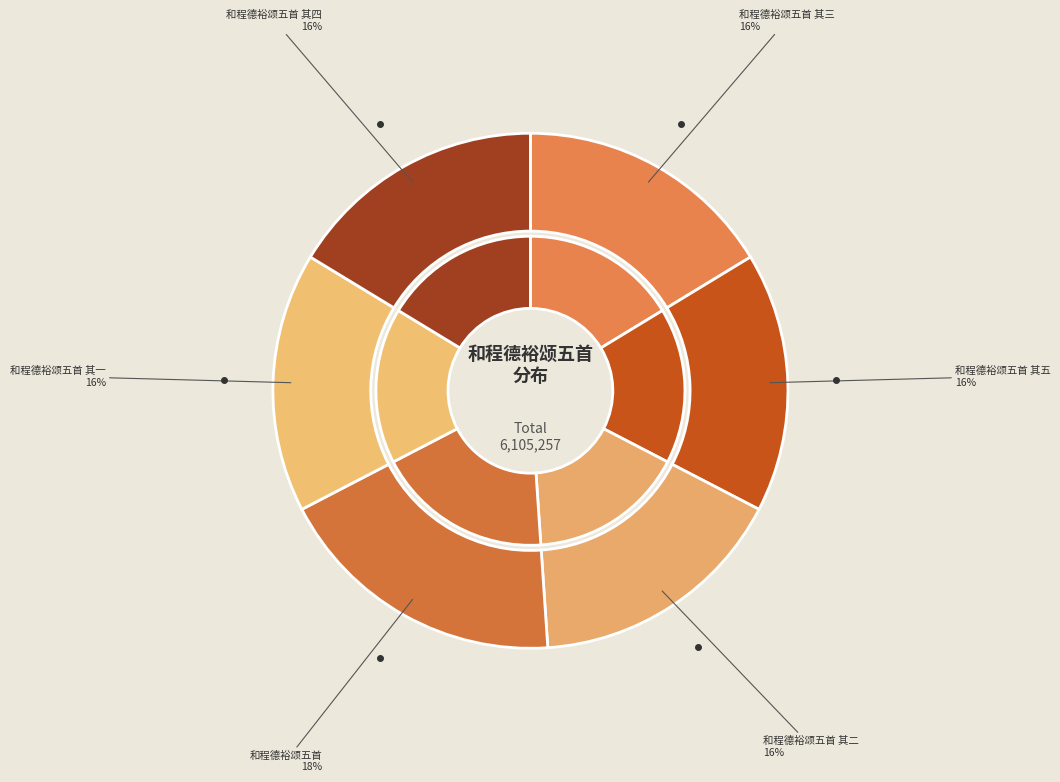

The 和程德裕颂五首 其四 slice represents 5% of the pie. True or false?

False